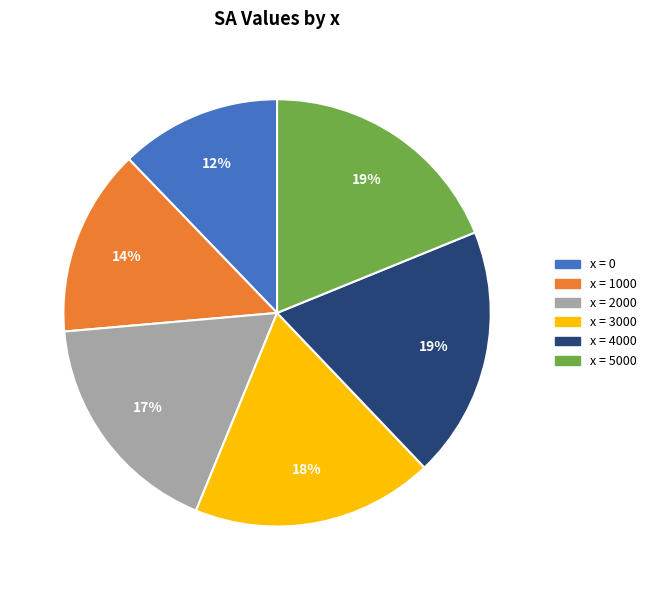

Does any single category account for the majority?

No